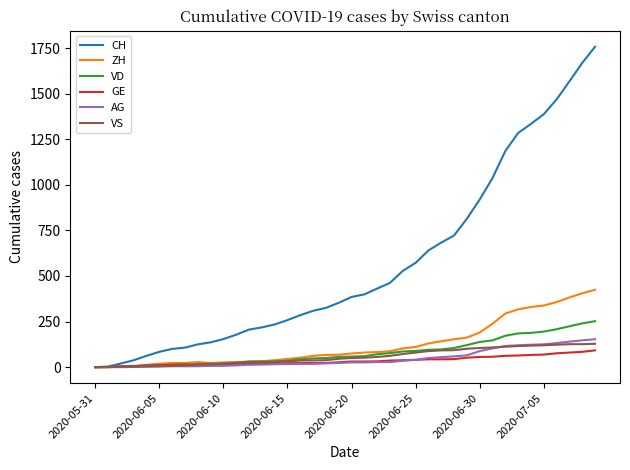

What is the average value of the AG series?

46